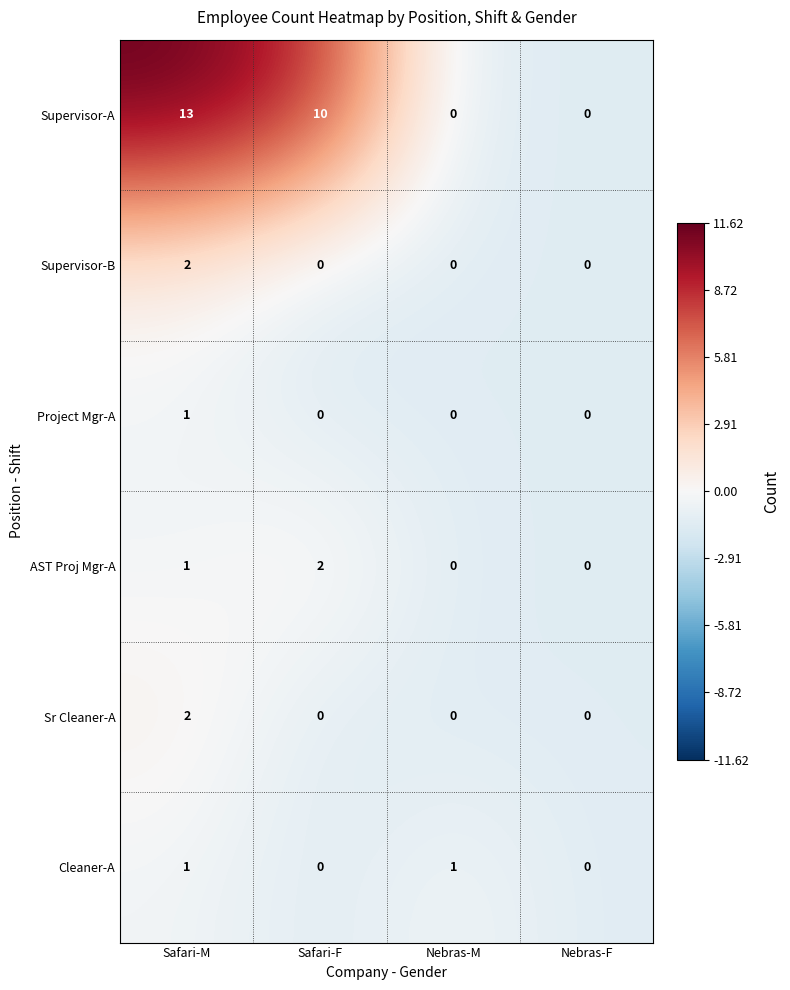

Which series has the largest total across all categories?

Supervisor-A